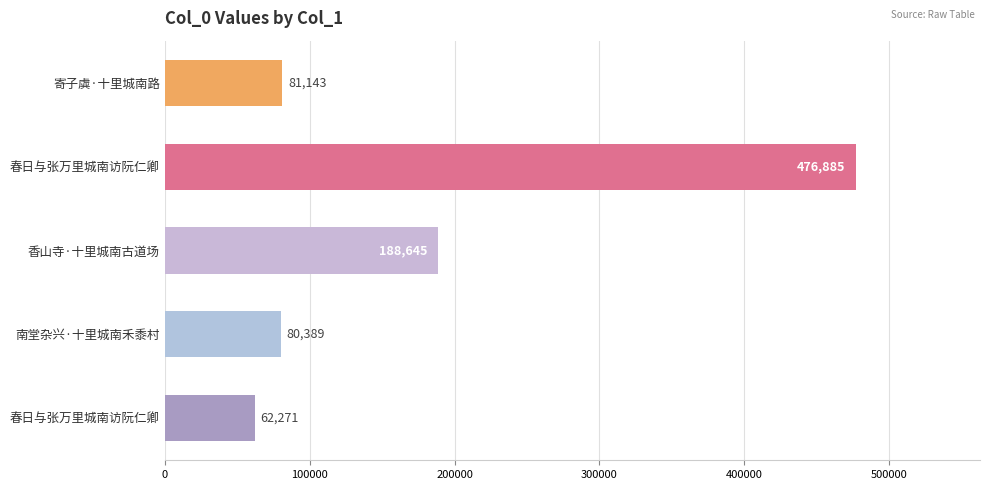

Are the bars horizontal?

Yes